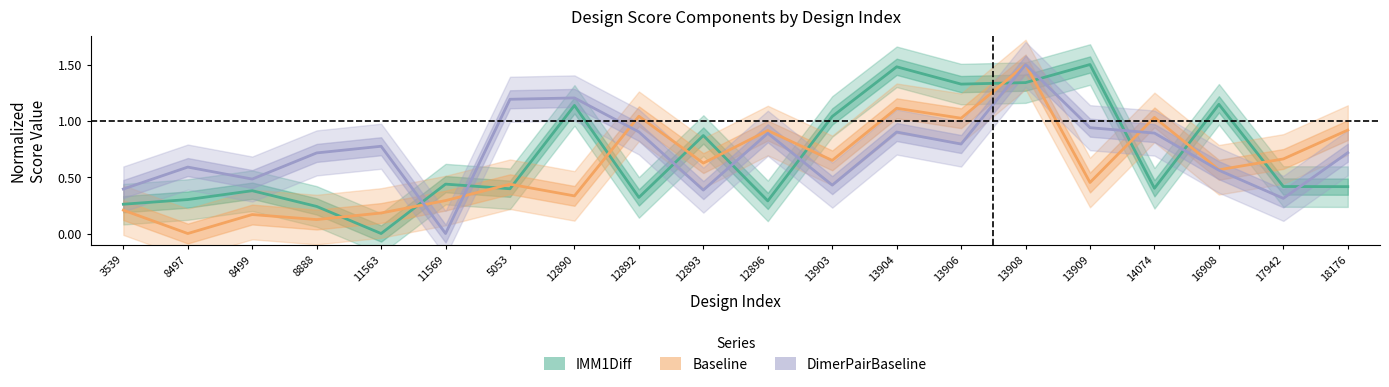

What is the difference between the maximum and second lowest values in the DimerPairBaseline series?

1.2